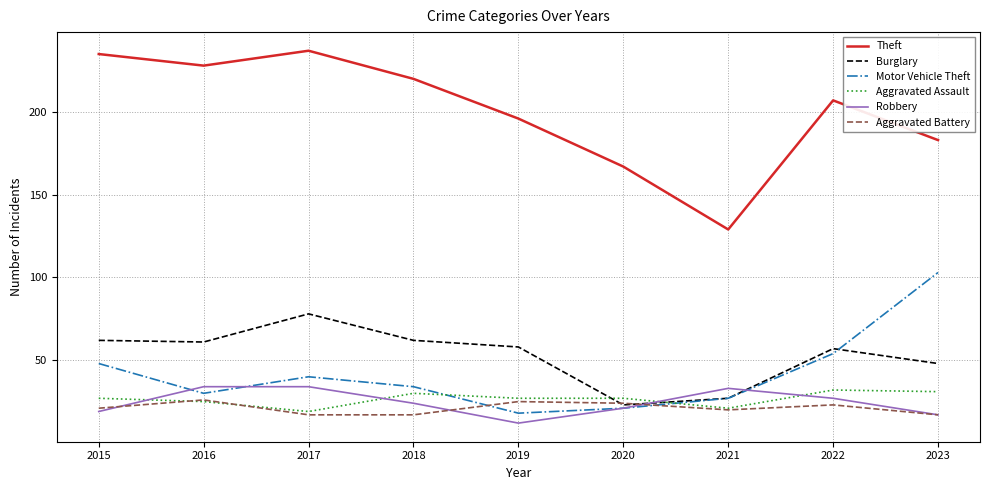

What are all the series names shown in the legend?

Theft, Burglary, Motor Vehicle Theft, Aggravated Assault, Robbery, Aggravated Battery